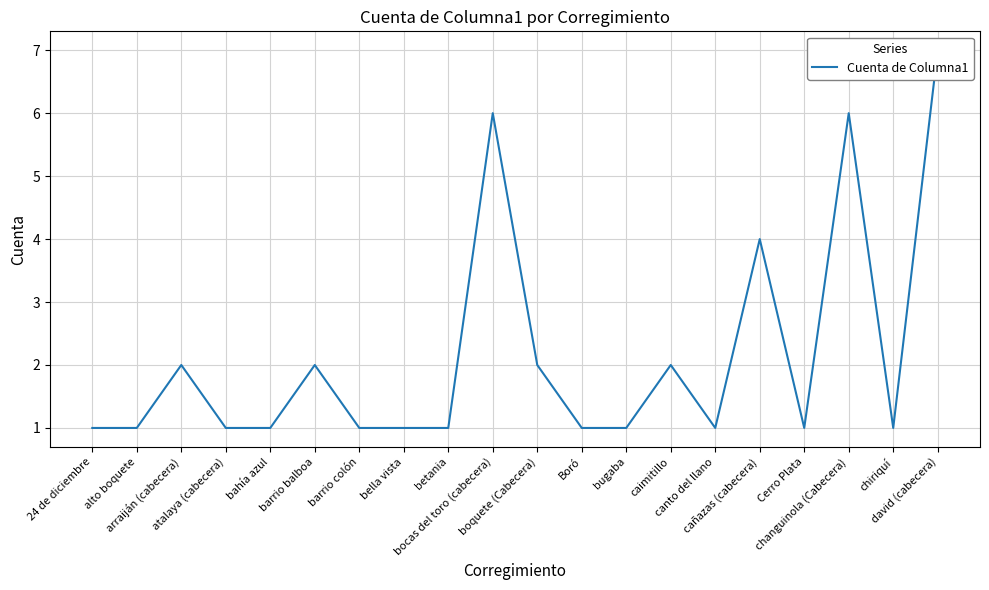

Count the number of data series in this chart.

1